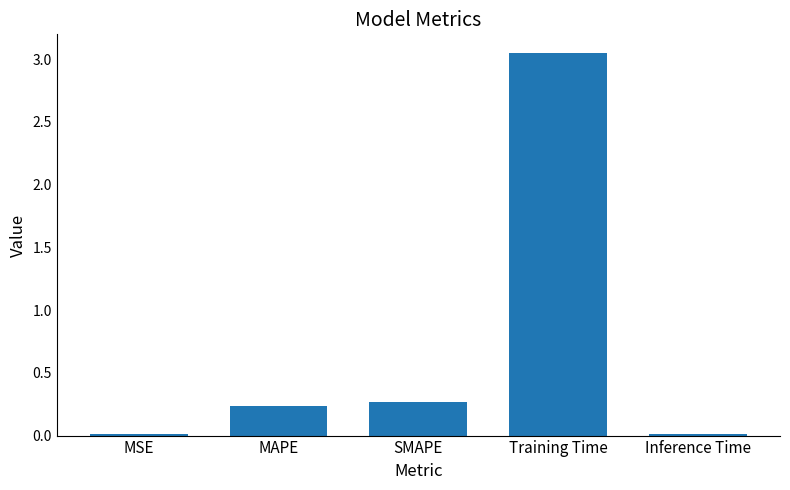

True or false: the data shows 0.1 at MAPE.

False